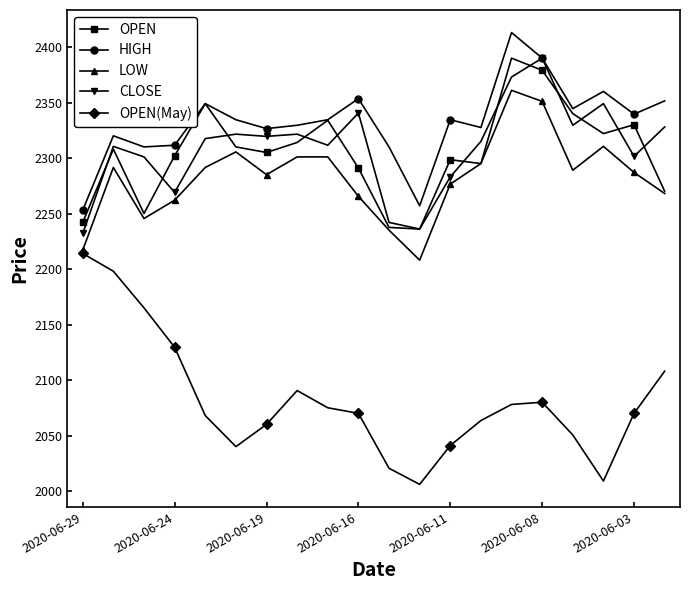

Which series has the widest spread of values?

OPEN(May)